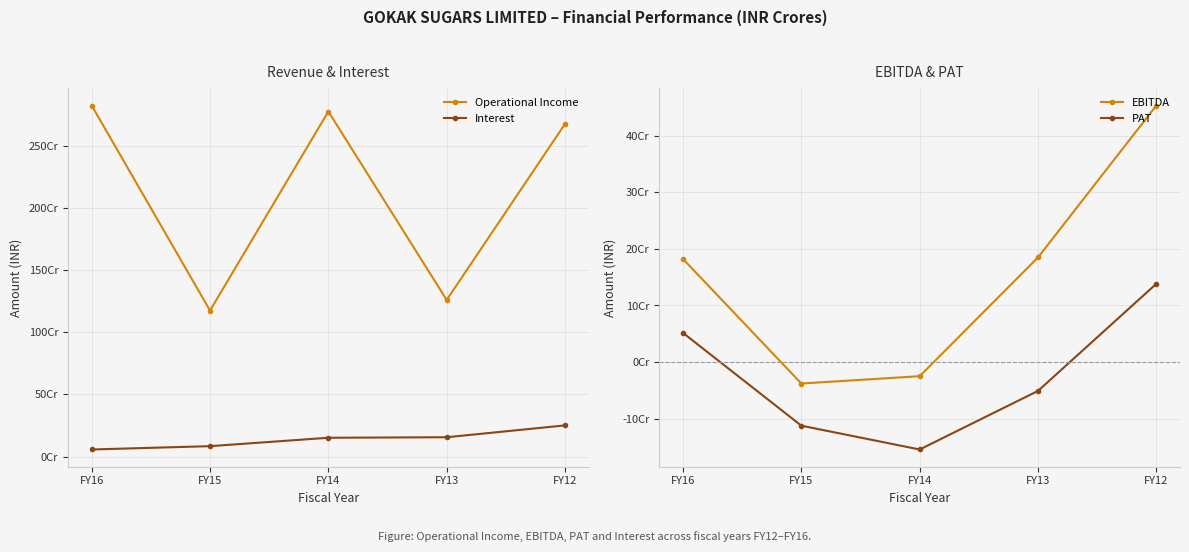

What is the difference between the maximum and minimum values in the EBITDA series?

491070000